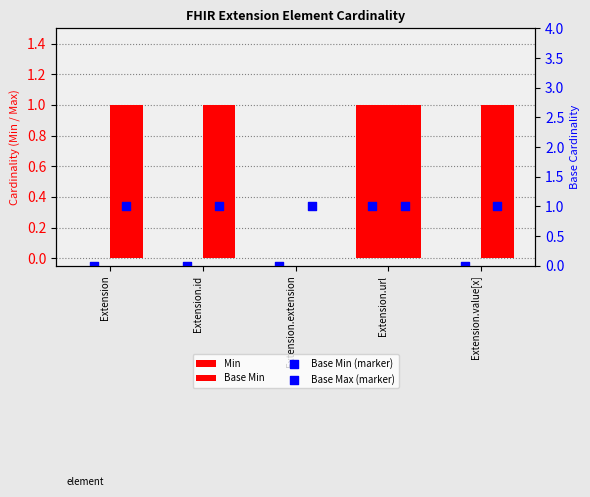

Which series reaches the minimum Y coordinate?

Min